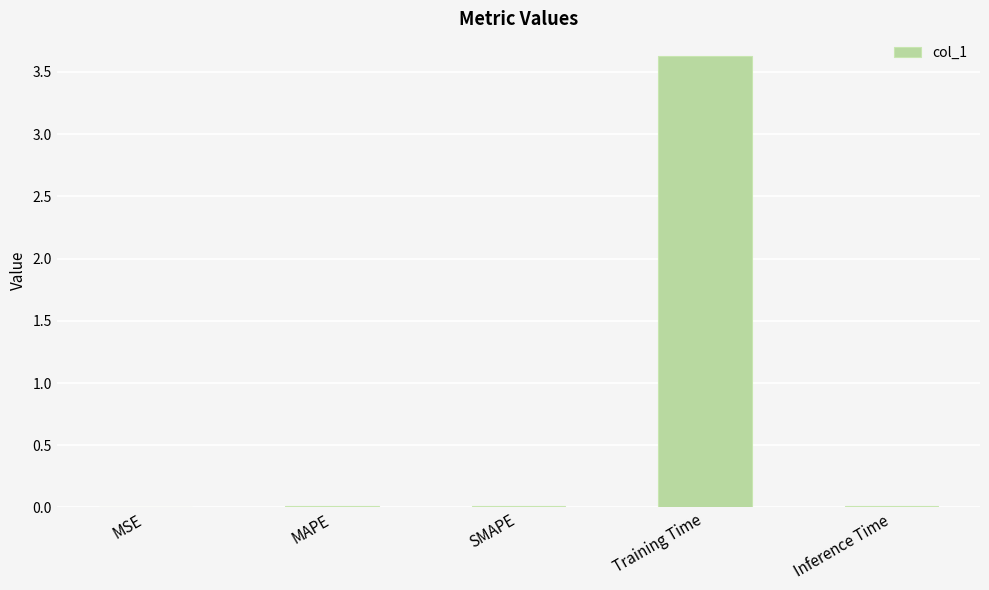

What is the sum of all values?

3.7